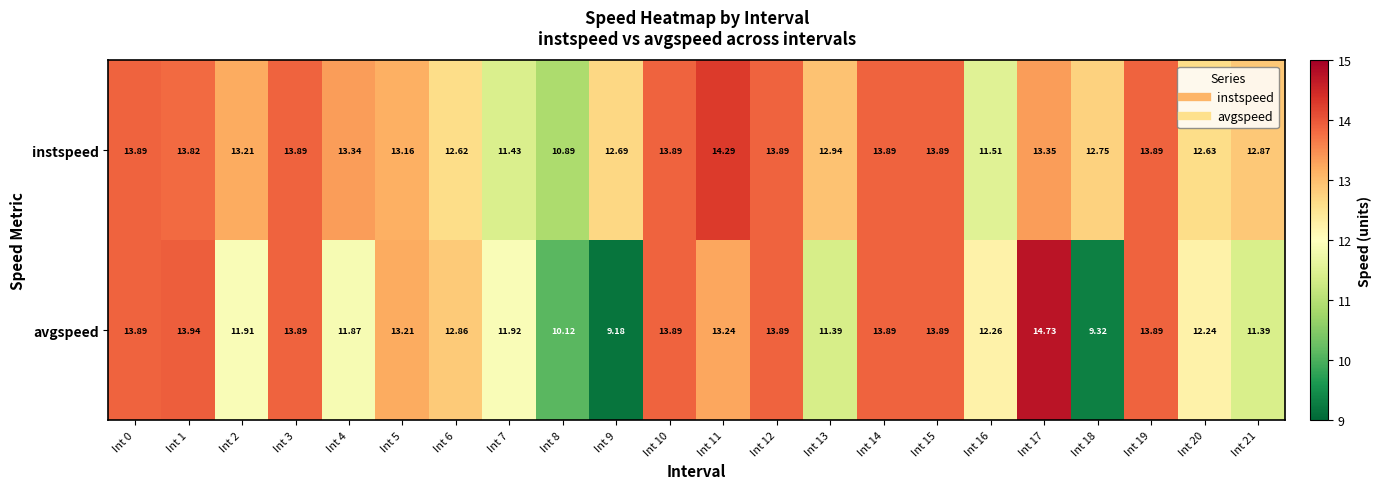

Which category has the lowest value across all series?

Int 9